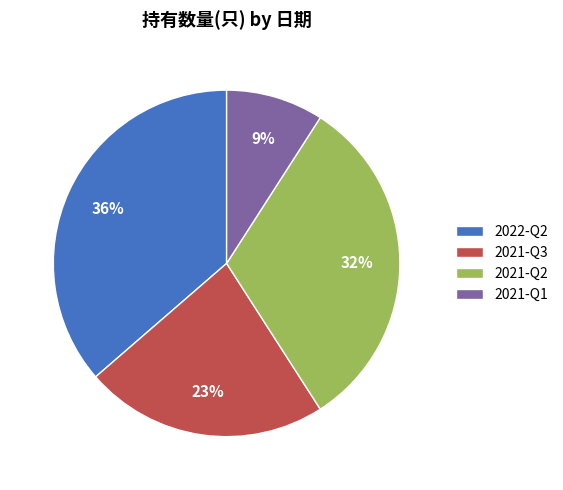

To the nearest percent, what percentage of the pie is 2021-Q3?

23%